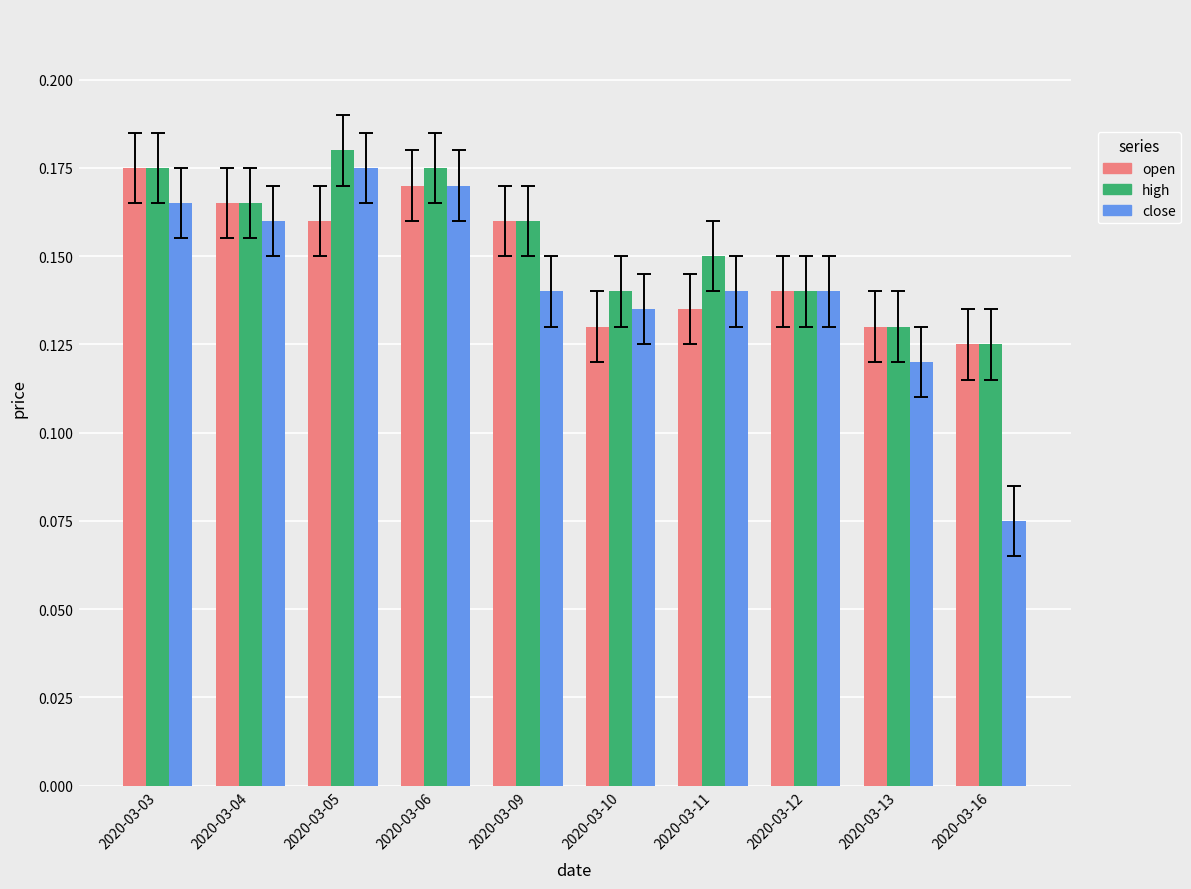

Which category has the lowest value in the open series?

2020-03-16